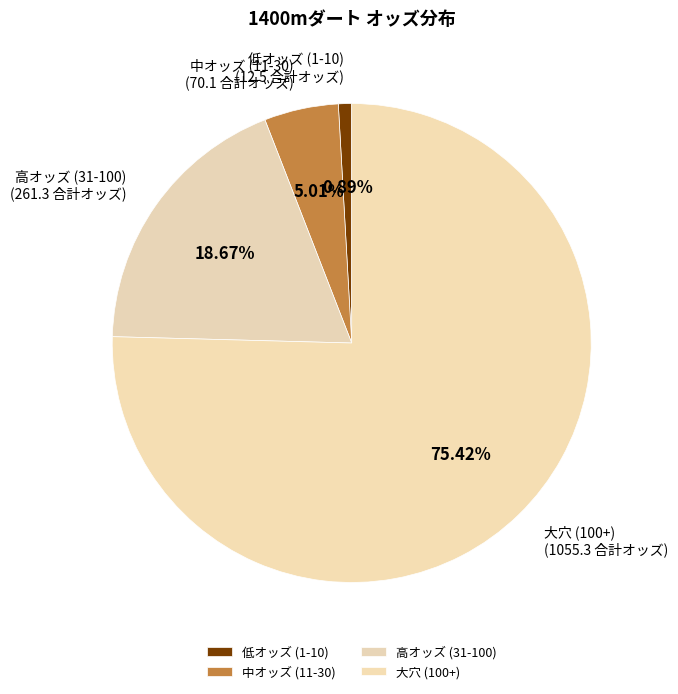

Approximately how many times larger is the value at 大穴 (100+) compared to 高オッズ (31-100)?

4.0